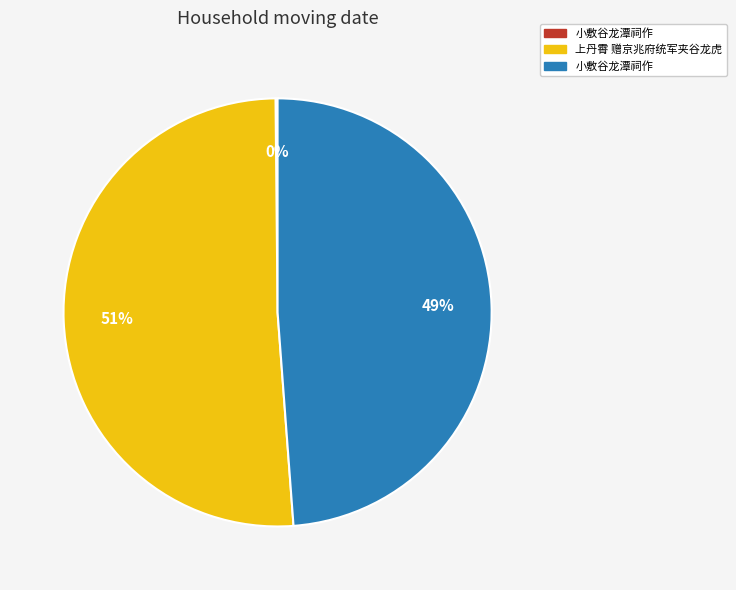

To the nearest percent, what is the average slice percentage?

33%